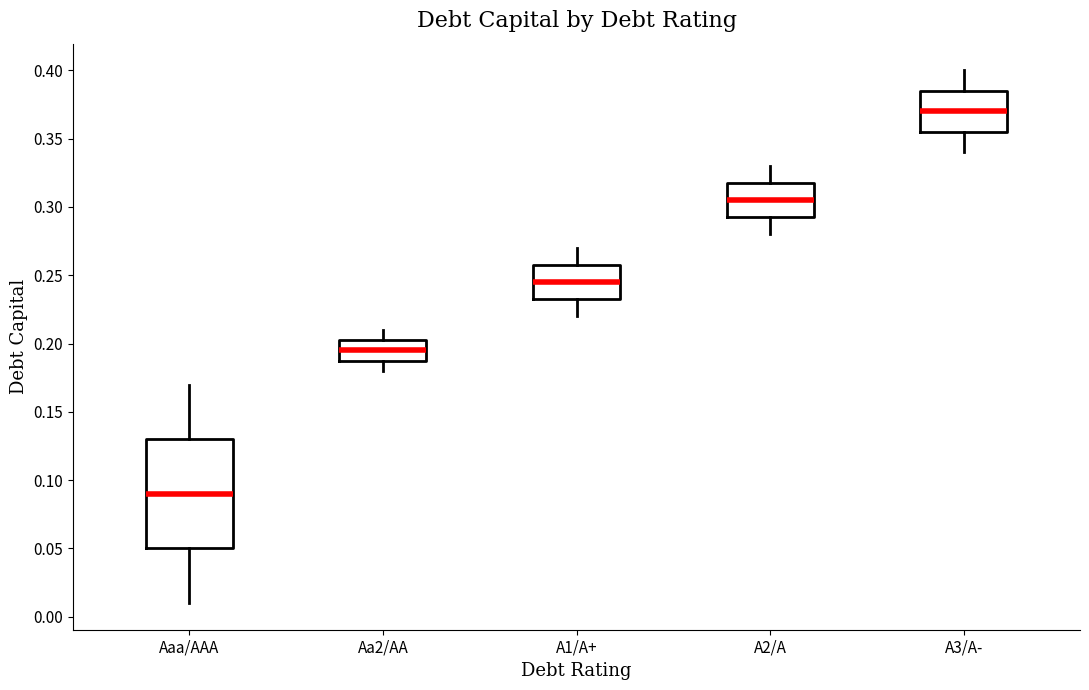

Where does the lower whisker of the box for A3/A- end on the y-axis? The values are not printed on the chart, so give them approximately, as read against the axis.

0.340